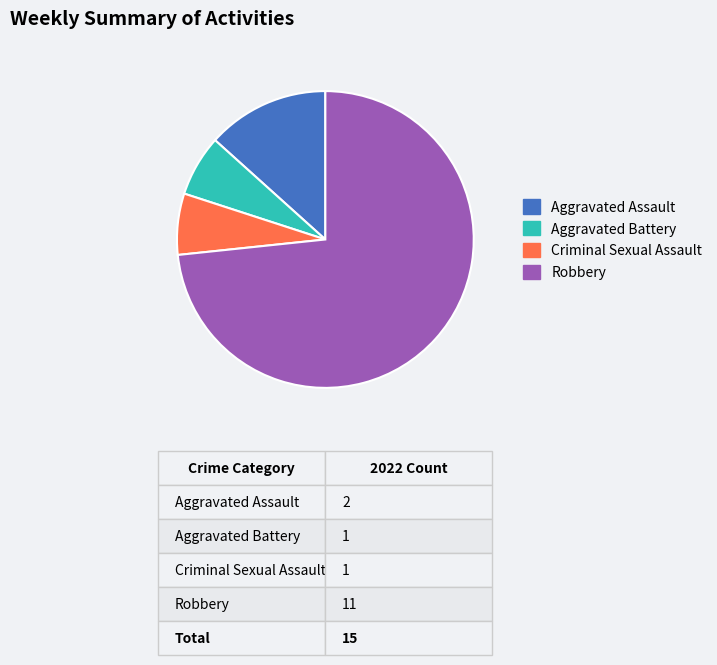

The Aggravated Battery slice represents 14% of the pie. True or false?

False